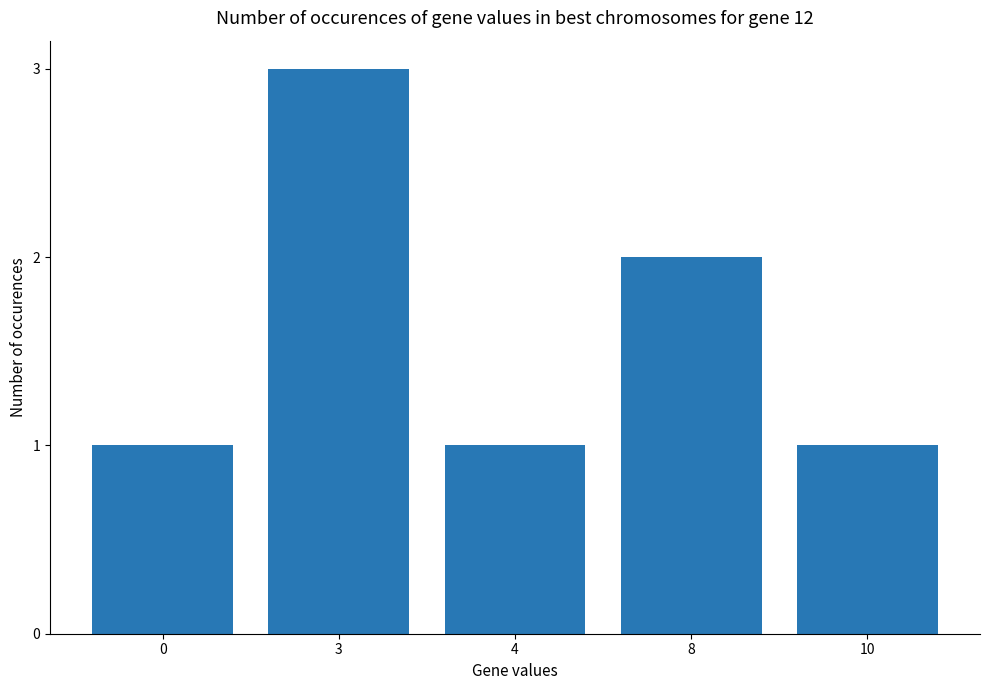

The chart shows a value of 3 at 8. True or false?

False